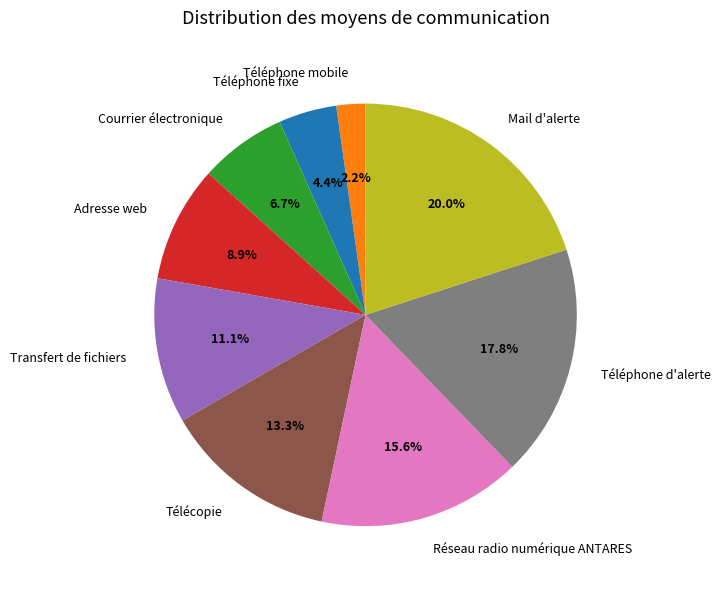

What percentage is the Transfert de fichiers slice, to the nearest percent?

11%